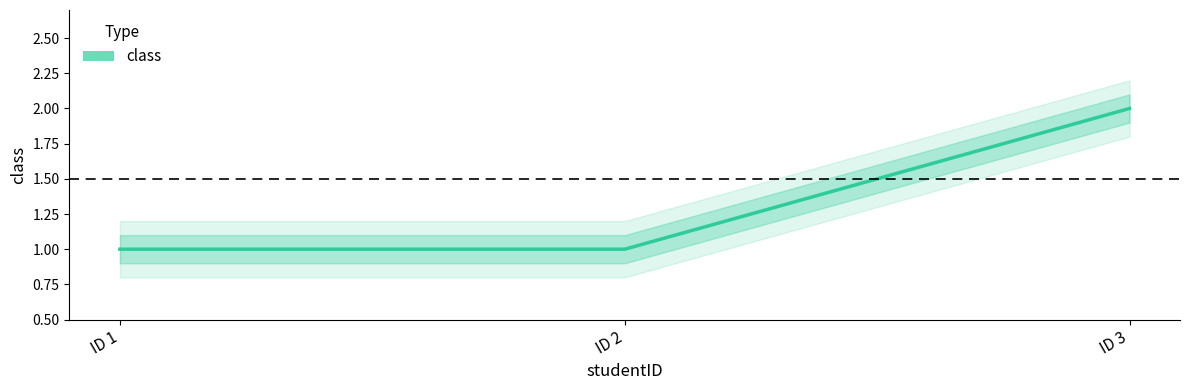

Reading left to right, transcribe all the data shown in this chart.

ID 1=1	ID 2=1	ID 3=2